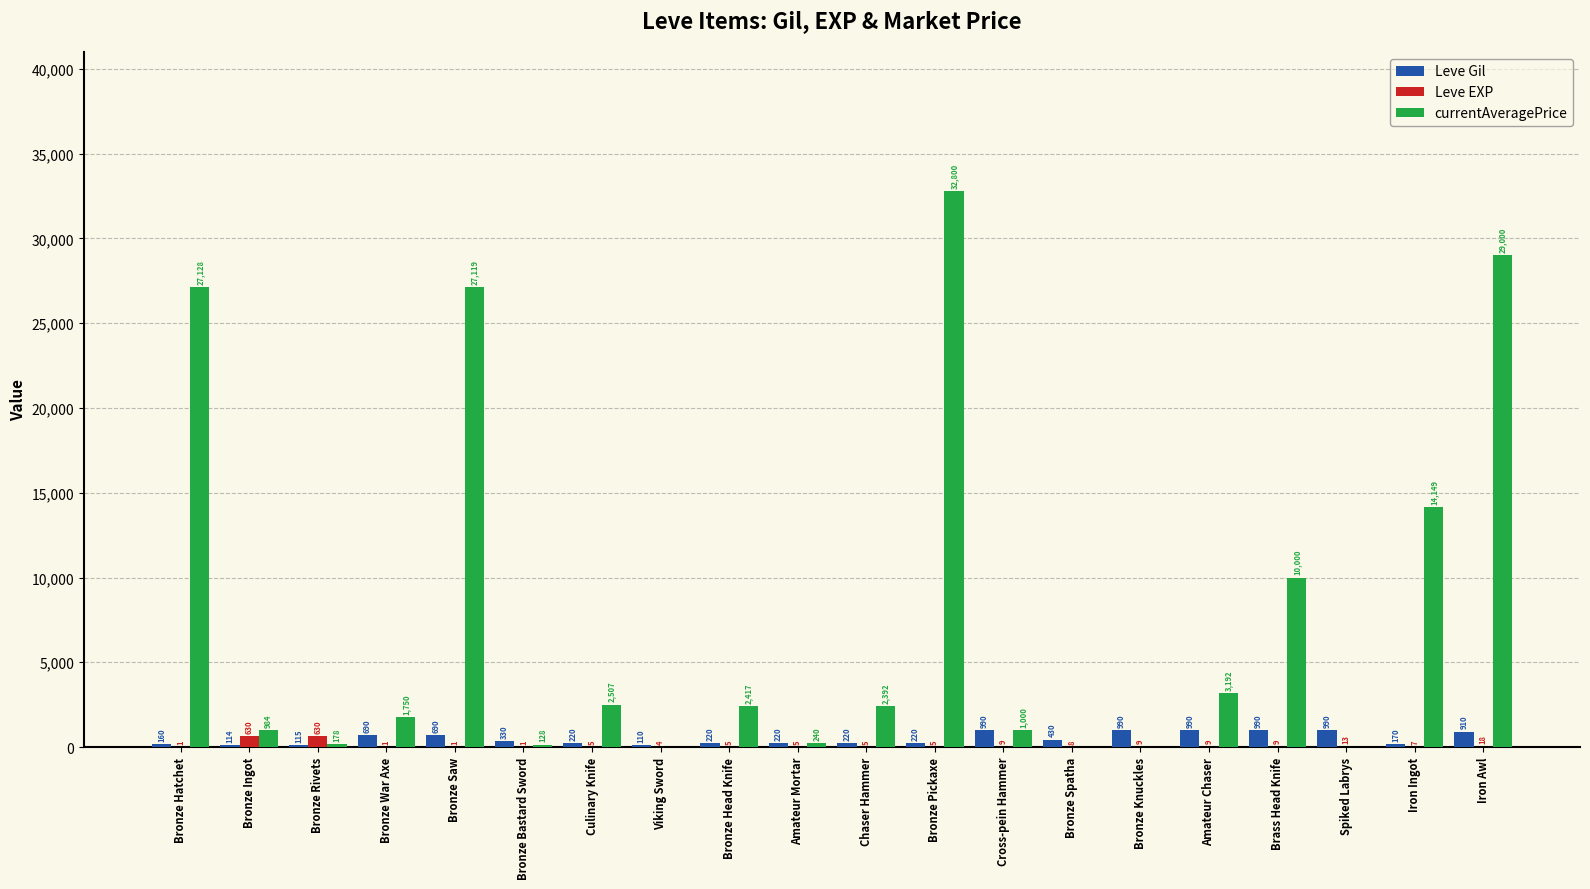

Reading left to right, list all the values displayed in this chart.

Leve Gil: Bronze Hatchet=160	Bronze Ingot=114	Bronze Rivets=115	Bronze War Axe=690	Bronze Saw=690	Bronze Bastard Sword=330	Culinary Knife=220	Viking Sword=110	Bronze Head Knife=220	Amateur Mortar=220	Chaser Hammer=220	Bronze Pickaxe=220	Cross-pein Hammer=990	Bronze Spatha=430	Bronze Knuckles=990	Amateur Chaser=990	Brass Head Knife=990	Spiked Labrys=990	Iron Ingot=170	Iron Awl=910
Leve EXP: Bronze Hatchet=1	Bronze Ingot=630	Bronze Rivets=630	Bronze War Axe=1	Bronze Saw=1	Bronze Bastard Sword=1	Culinary Knife=5	Viking Sword=4	Bronze Head Knife=5	Amateur Mortar=5	Chaser Hammer=5	Bronze Pickaxe=5	Cross-pein Hammer=9	Bronze Spatha=8	Bronze Knuckles=9	Amateur Chaser=9	Brass Head Knife=9	Spiked Labrys=13	Iron Ingot=7	Iron Awl=18
currentAveragePrice: Bronze Hatchet=27128	Bronze Ingot=984	Bronze Rivets=178	Bronze War Axe=1750	Bronze Saw=27119	Bronze Bastard Sword=128	Culinary Knife=2507	Viking Sword=0	Bronze Head Knife=2417	Amateur Mortar=240	Chaser Hammer=2392	Bronze Pickaxe=32800	Cross-pein Hammer=1000	Bronze Spatha=0	Bronze Knuckles=0	Amateur Chaser=3192	Brass Head Knife=10000	Spiked Labrys=0	Iron Ingot=14149	Iron Awl=29000